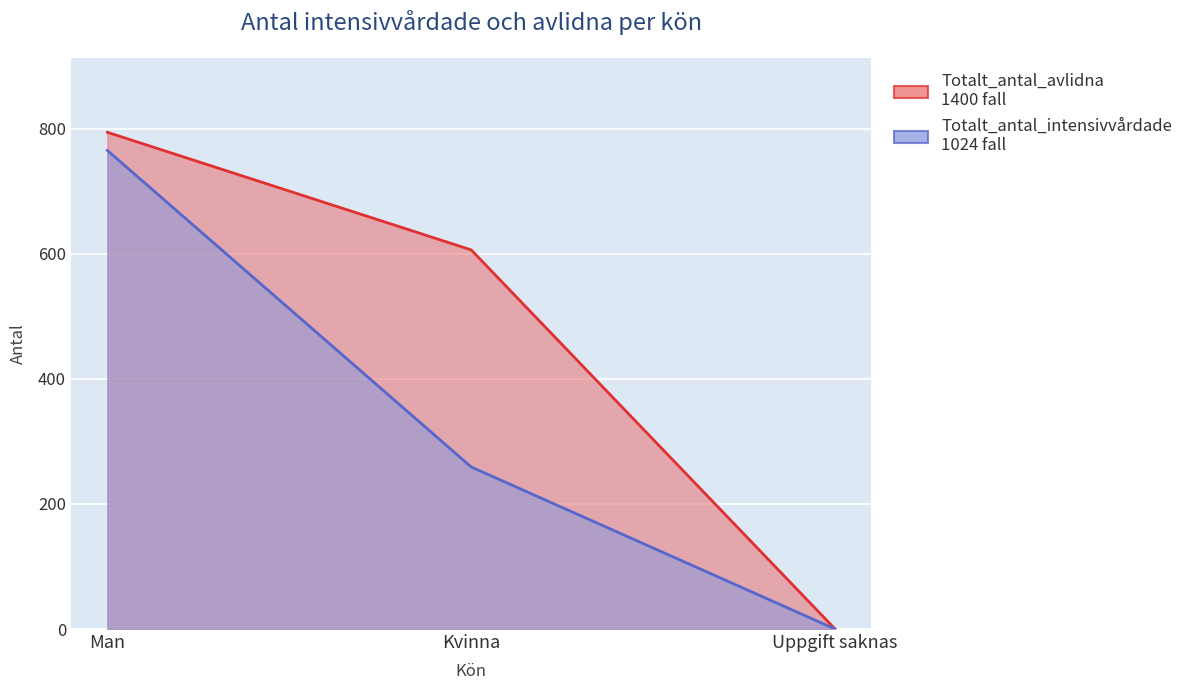

Reading left to right, what are all the values shown in this chart?

Totalt_antal_intensivvårdade: Man=765	Kvinna=259	Uppgift saknas=0
Totalt_antal_avlidna: Man=794	Kvinna=606	Uppgift saknas=0